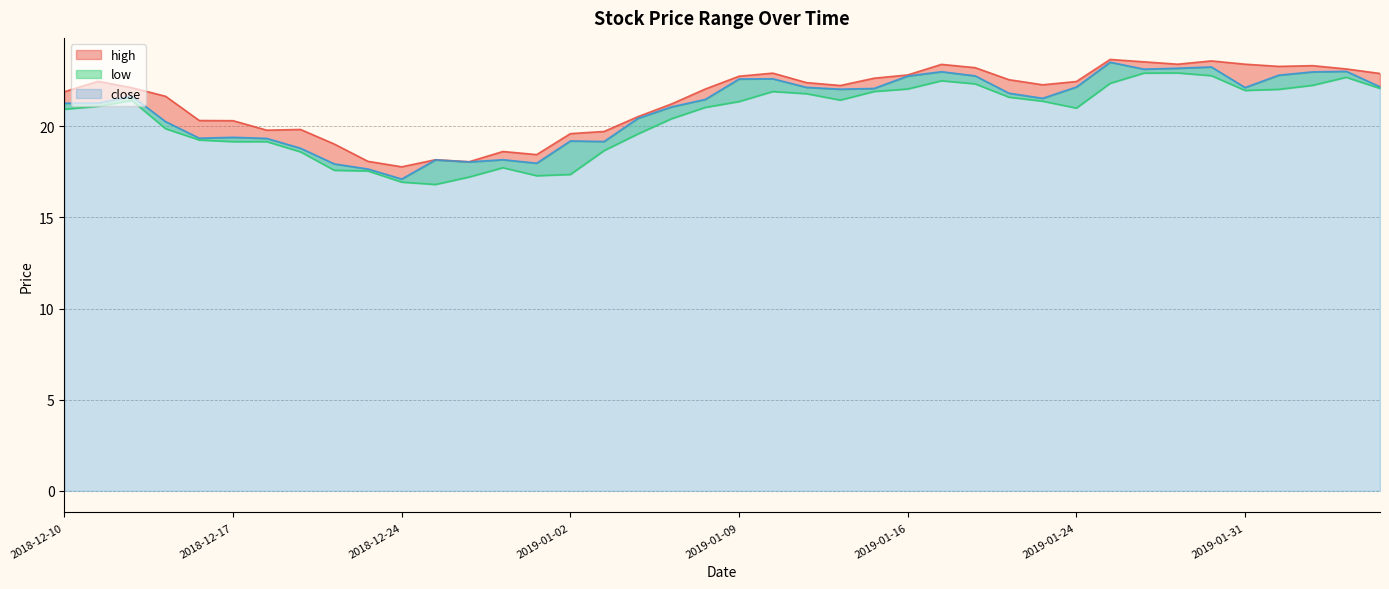

Reading left to right, list all the values displayed in this chart.

high: 2018-12-10=21.9	2018-12-11=22.5	2018-12-12=22.1	2018-12-13=21.6	2018-12-14=20.3	2018-12-17=20.3	2018-12-18=19.8	2018-12-19=19.8	2018-12-20=19.0	2018-12-21=18.1	2018-12-24=17.8	2018-12-26=18.2	2018-12-27=18.1	2018-12-28=18.6	2018-12-31=18.4	2019-01-02=19.6	2019-01-03=19.7	2019-01-04=20.5	2019-01-07=21.2	2019-01-08=22.1	2019-01-09=22.8	2019-01-10=22.9	2019-01-11=22.4	2019-01-14=22.2	2019-01-15=22.6	2019-01-16=22.8	2019-01-17=23.4	2019-01-18=23.2	2019-01-22=22.6	2019-01-23=22.3	2019-01-24=22.5	2019-01-25=23.7	2019-01-28=23.5	2019-01-29=23.4	2019-01-30=23.6	2019-01-31=23.4	2019-02-01=23.3	2019-02-04=23.3	2019-02-05=23.1	2019-02-06=22.9
close: 2018-12-10=21.3	2018-12-11=21.3	2018-12-12=21.7	2018-12-13=20.3	2018-12-14=19.4	2018-12-17=19.4	2018-12-18=19.3	2018-12-19=18.8	2018-12-20=17.9	2018-12-21=17.7	2018-12-24=17.1	2018-12-26=18.2	2018-12-27=18.1	2018-12-28=18.2	2018-12-31=18.0	2019-01-02=19.2	2019-01-03=19.2	2019-01-04=20.4	2019-01-07=21.1	2019-01-08=21.5	2019-01-09=22.6	2019-01-10=22.6	2019-01-11=22.1	2019-01-14=22.0	2019-01-15=22.1	2019-01-16=22.8	2019-01-17=23.0	2019-01-18=22.8	2019-01-22=21.8	2019-01-23=21.5	2019-01-24=22.2	2019-01-25=23.5	2019-01-28=23.1	2019-01-29=23.2	2019-01-30=23.3	2019-01-31=22.1	2019-02-01=22.8	2019-02-04=23.0	2019-02-05=23.0	2019-02-06=22.2
low: 2018-12-10=20.9	2018-12-11=21.1	2018-12-12=21.4	2018-12-13=19.9	2018-12-14=19.2	2018-12-17=19.2	2018-12-18=19.2	2018-12-19=18.6	2018-12-20=17.6	2018-12-21=17.6	2018-12-24=16.9	2018-12-26=16.8	2018-12-27=17.2	2018-12-28=17.7	2018-12-31=17.3	2019-01-02=17.4	2019-01-03=18.7	2019-01-04=19.6	2019-01-07=20.4	2019-01-08=21.0	2019-01-09=21.4	2019-01-10=21.9	2019-01-11=21.8	2019-01-14=21.4	2019-01-15=21.9	2019-01-16=22.1	2019-01-17=22.5	2019-01-18=22.3	2019-01-22=21.6	2019-01-23=21.4	2019-01-24=21.0	2019-01-25=22.4	2019-01-28=22.9	2019-01-29=22.9	2019-01-30=22.8	2019-01-31=22.0	2019-02-01=22.0	2019-02-04=22.2	2019-02-05=22.7	2019-02-06=22.1